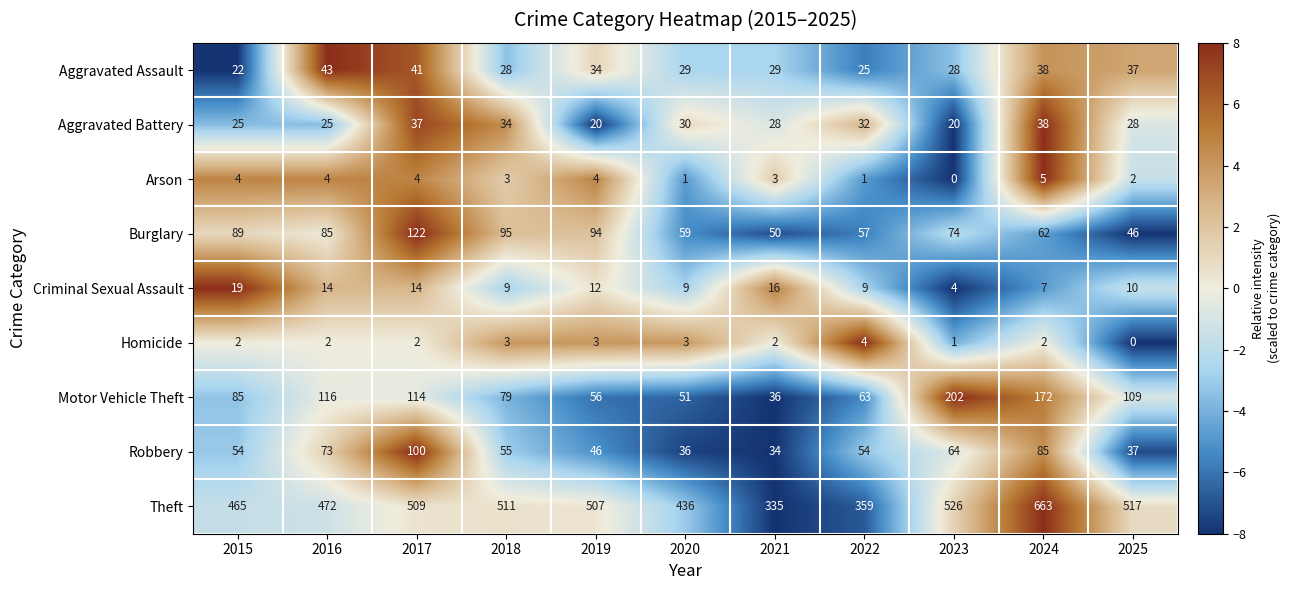

What is the total value across all series at 2021?

533